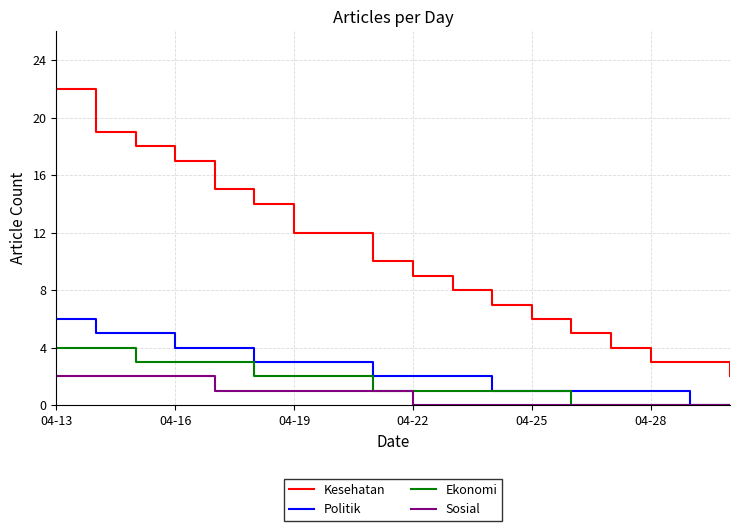

Which series has the largest total across all categories?

Kesehatan